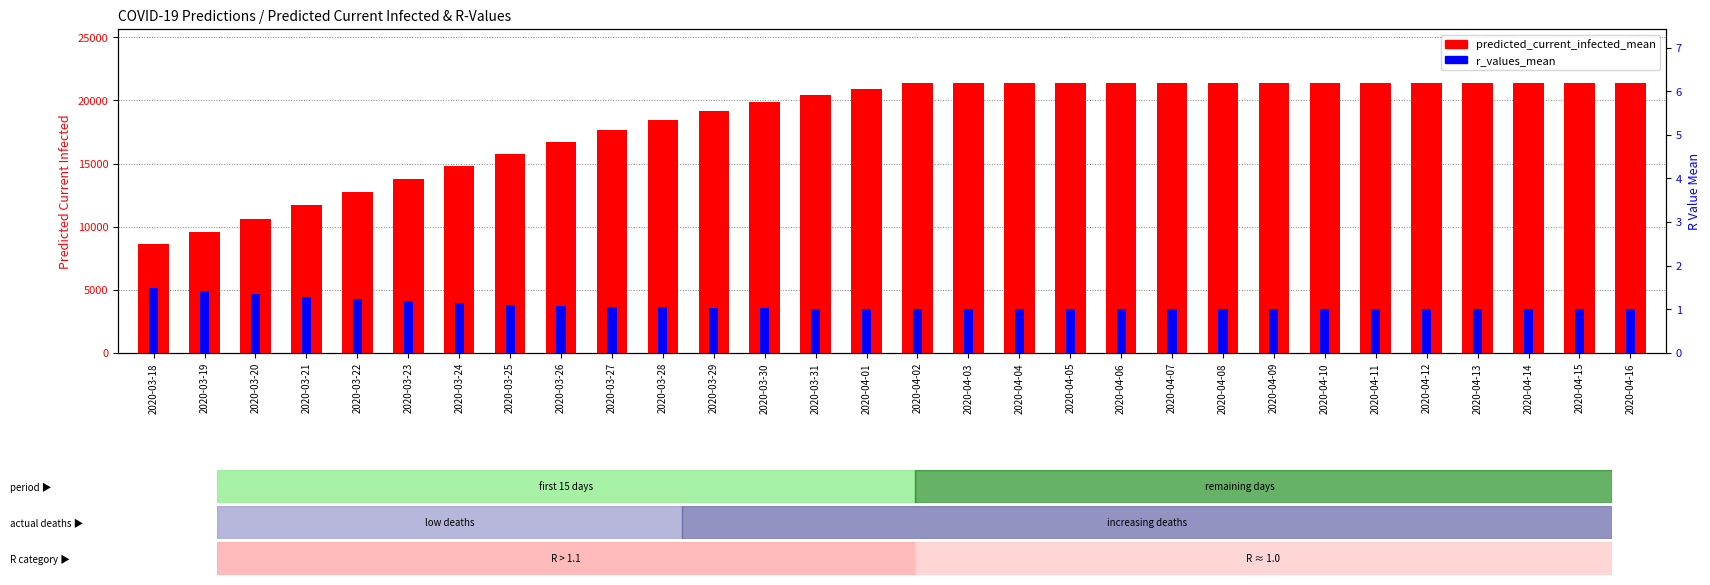

The value of r_values_mean at 2020-04-04 is 1.5. True or false?

False